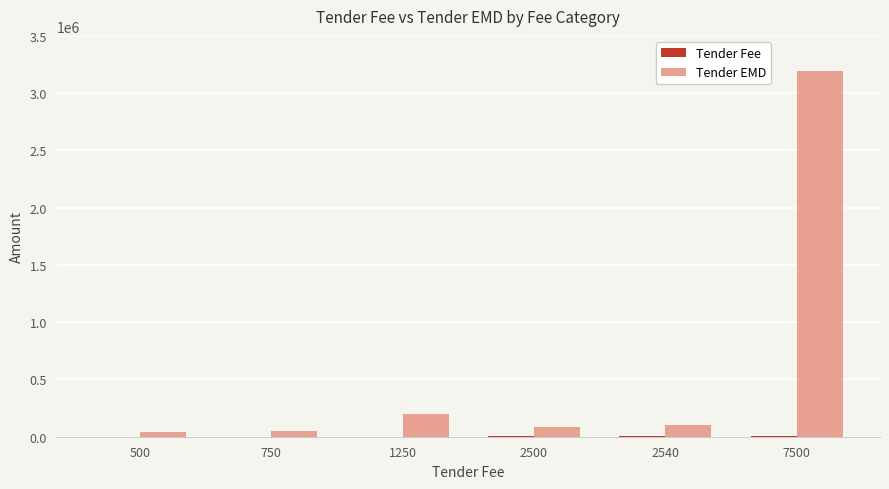

What is the maximum value shown in the chart?

3193000